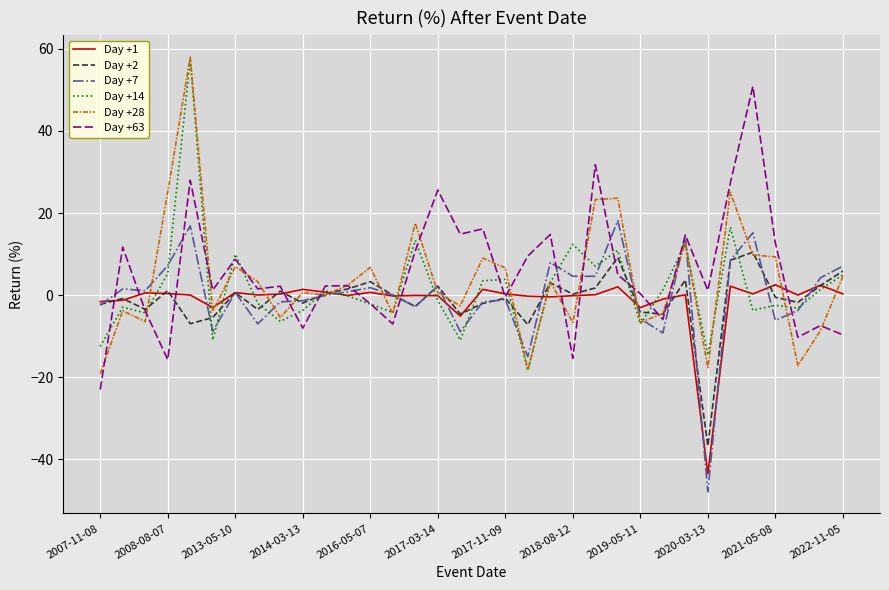

What is the maximum value shown in the chart?

58.0